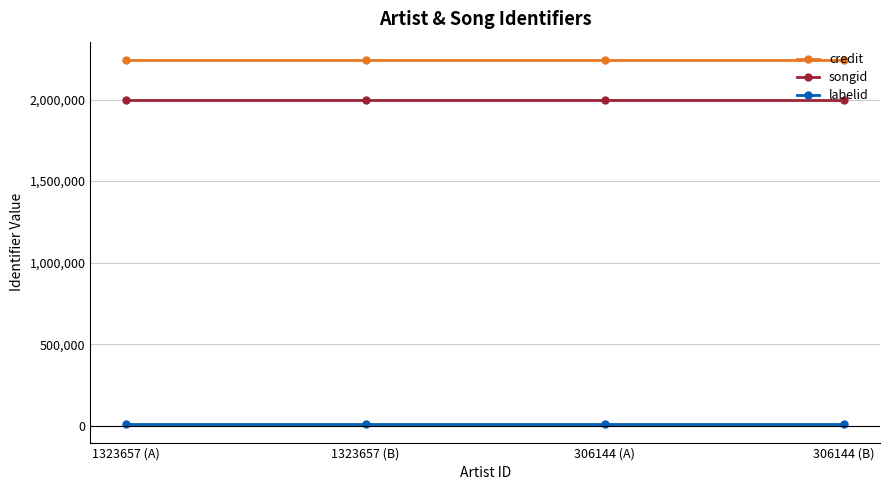

True or false: songid and credit cross at least once.

False